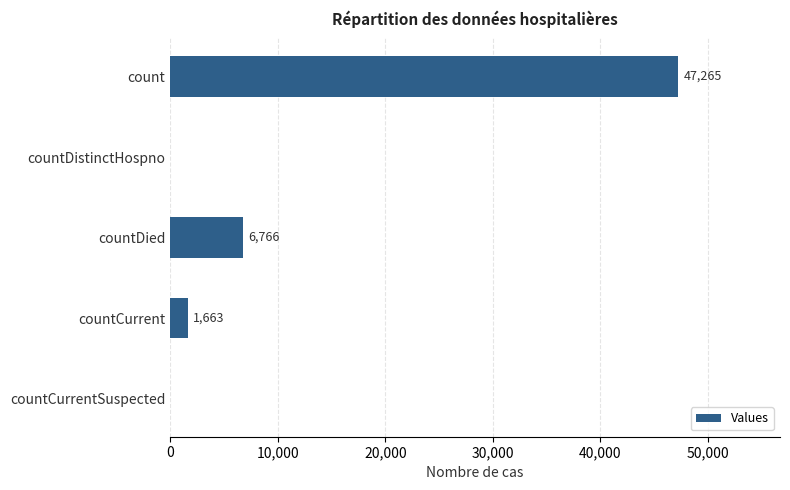

How many positive values are there?

3